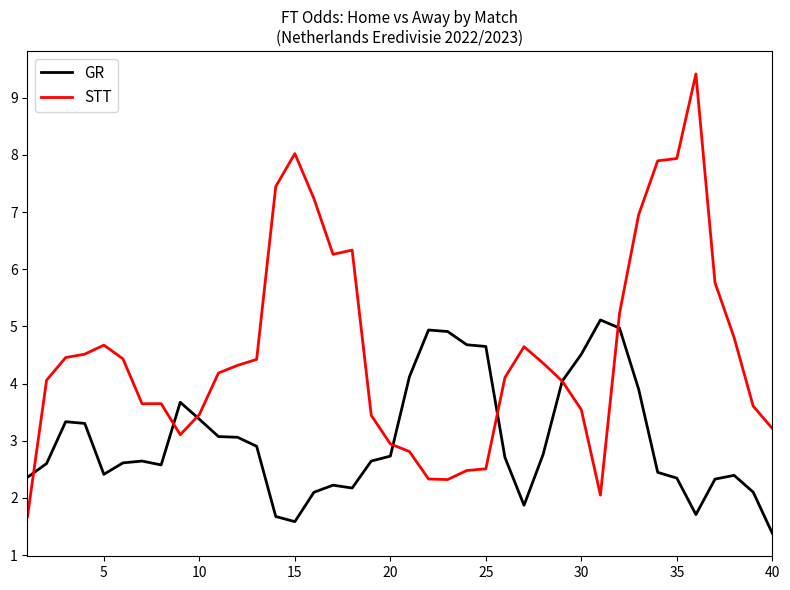

List the series in order of their overall mean, lowest first.

GR, STT